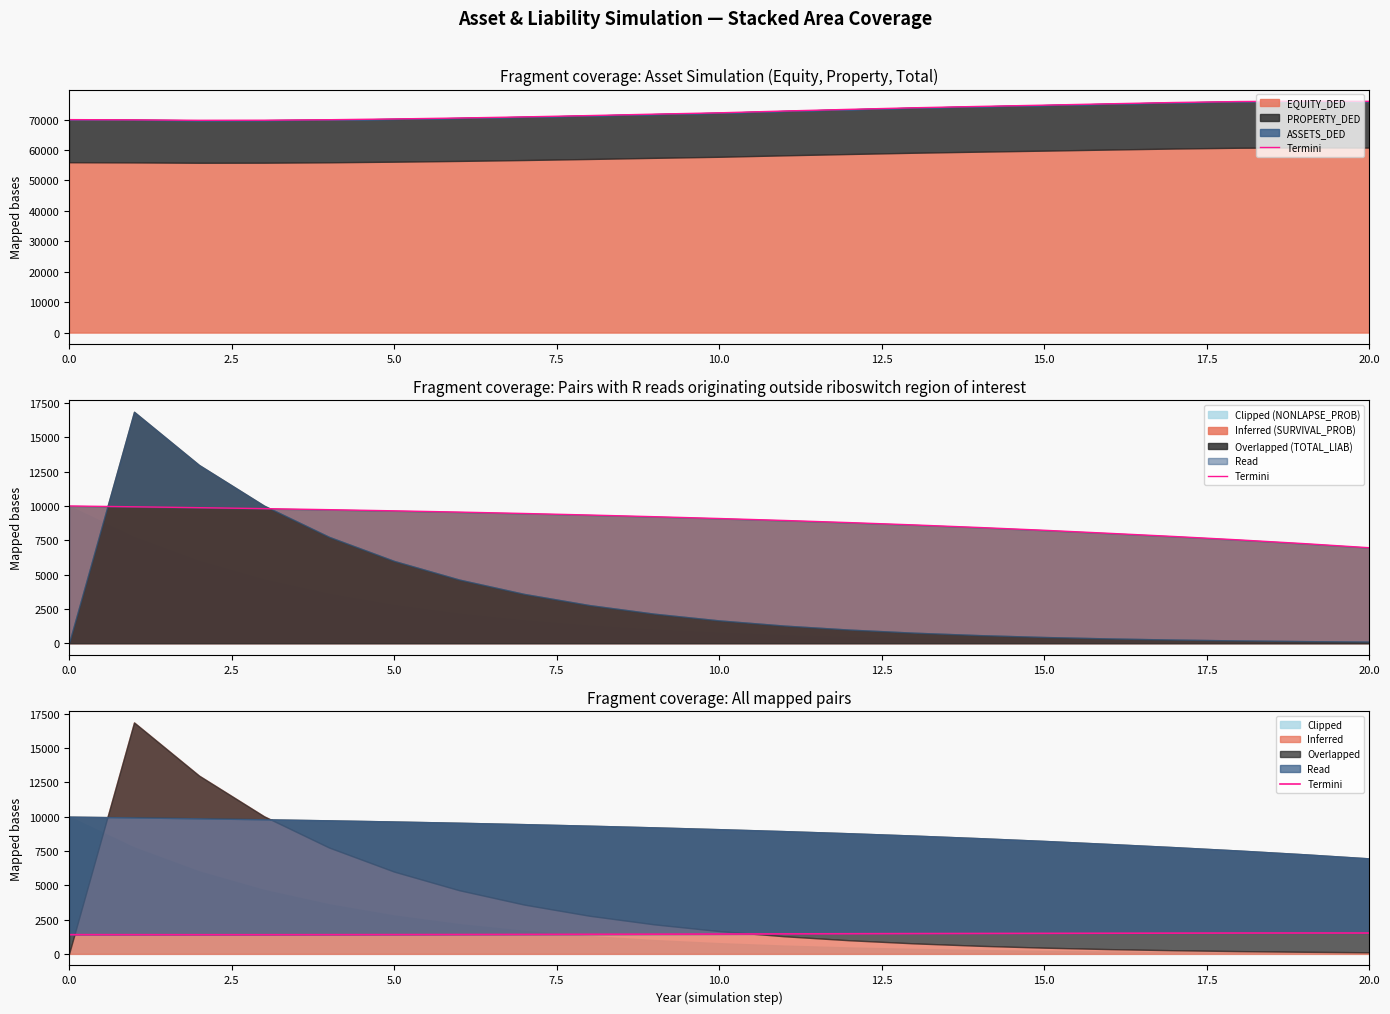

The value of Inferred (SURVIVAL_PROB) at 5.0 is 16948.4. True or false?

False